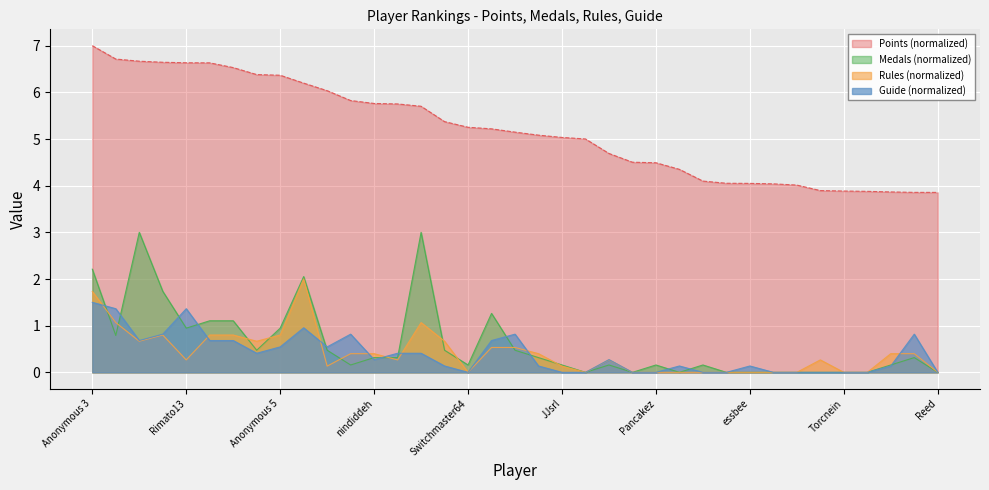

At which category does Rules reach its first local peak?

FoundYourGun